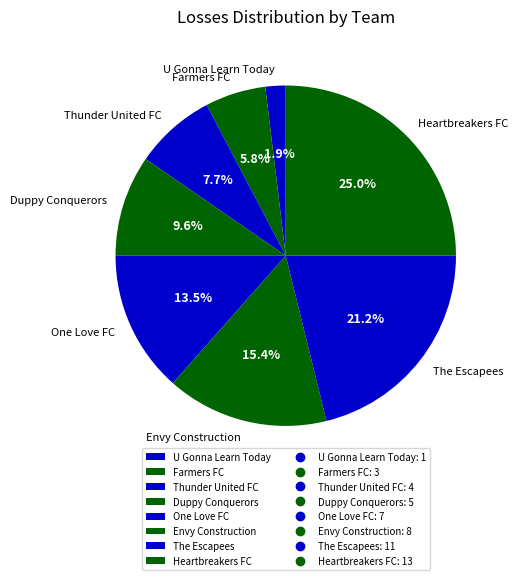

Is it true that Envy Construction is 4% of the pie?

False